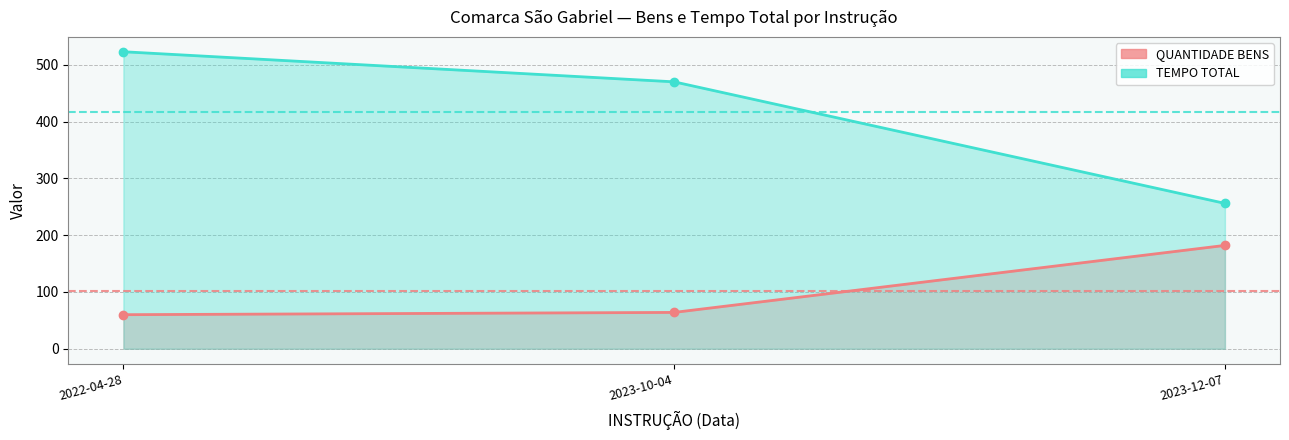

Which label corresponds to the smallest value in the chart?

2022-04-28